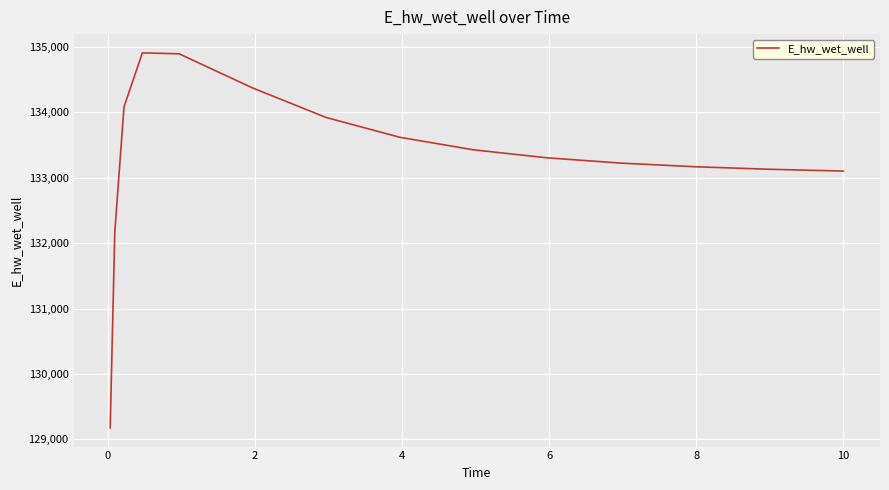

What is the difference between the maximum and minimum values?

5734.5